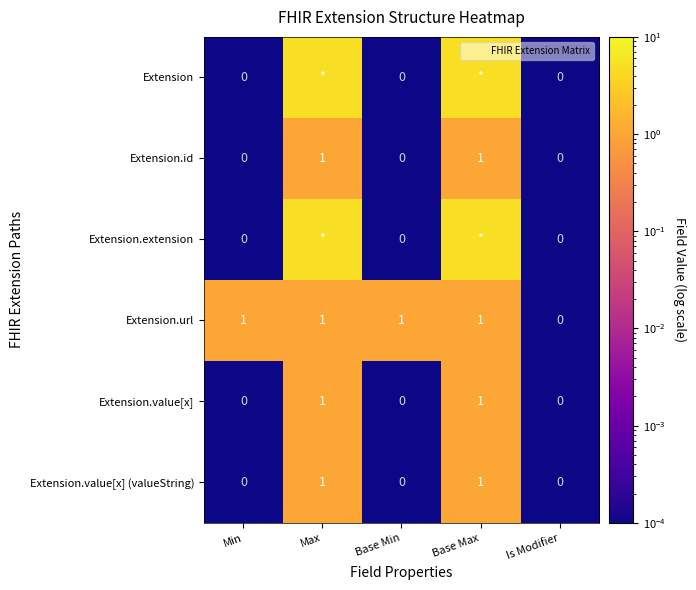

Which series has the widest spread of values?

Extension